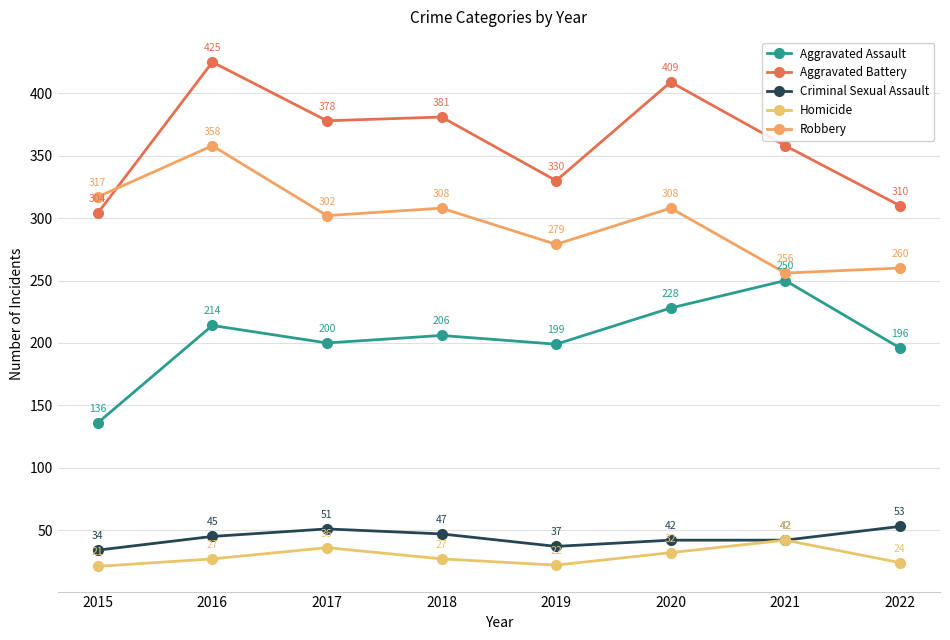

Reading right to left, what are all the values shown in this chart?

Aggravated Assault: 196	250	228	199	206	200	214	136
Aggravated Battery: 310	358	409	330	381	378	425	304
Criminal Sexual Assault: 53	42	42	37	47	51	45	34
Homicide: 24	42	32	22	27	36	27	21
Robbery: 260	256	308	279	308	302	358	317